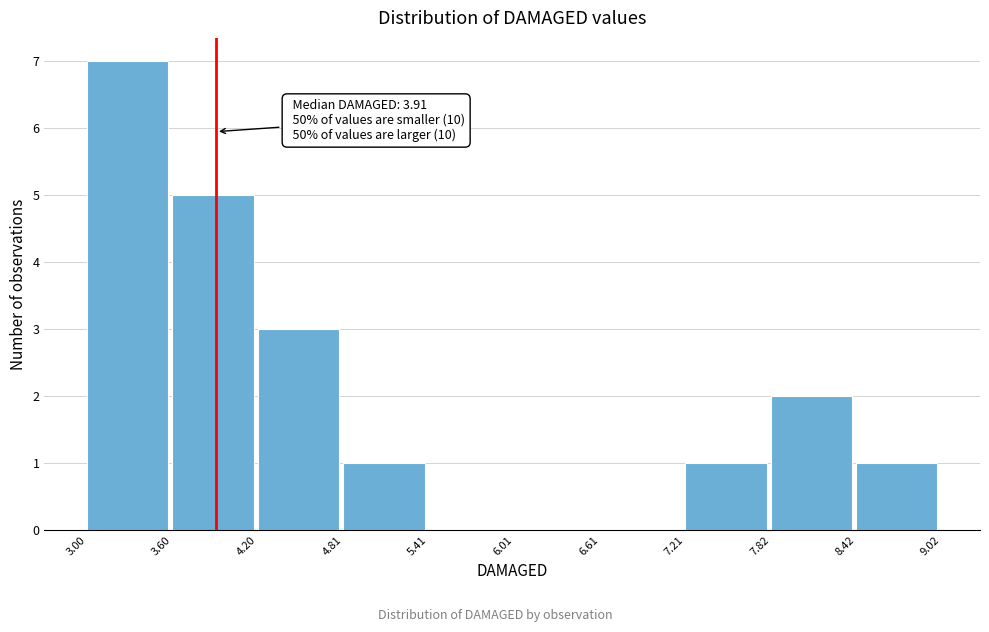

Over which range of the x-axis is the bar tallest?

3.00 to 3.60